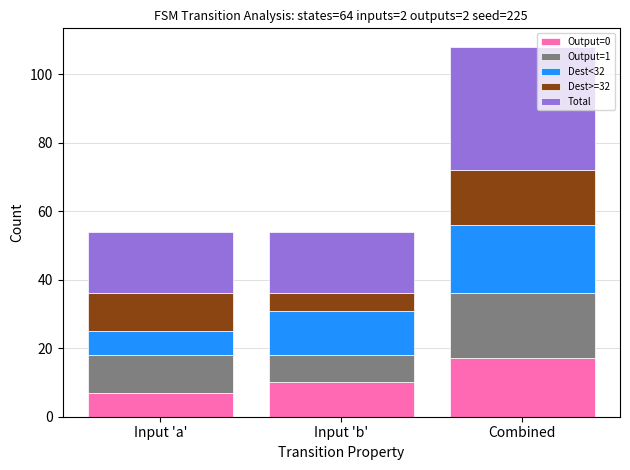

At which label does Output=0 reach its minimum?

Input 'a'